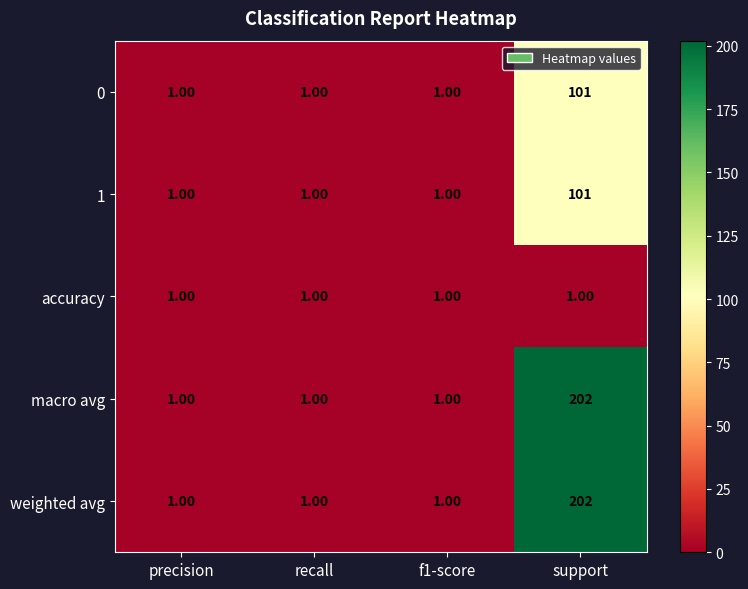

What is the difference between the highest and lowest values at support?

201